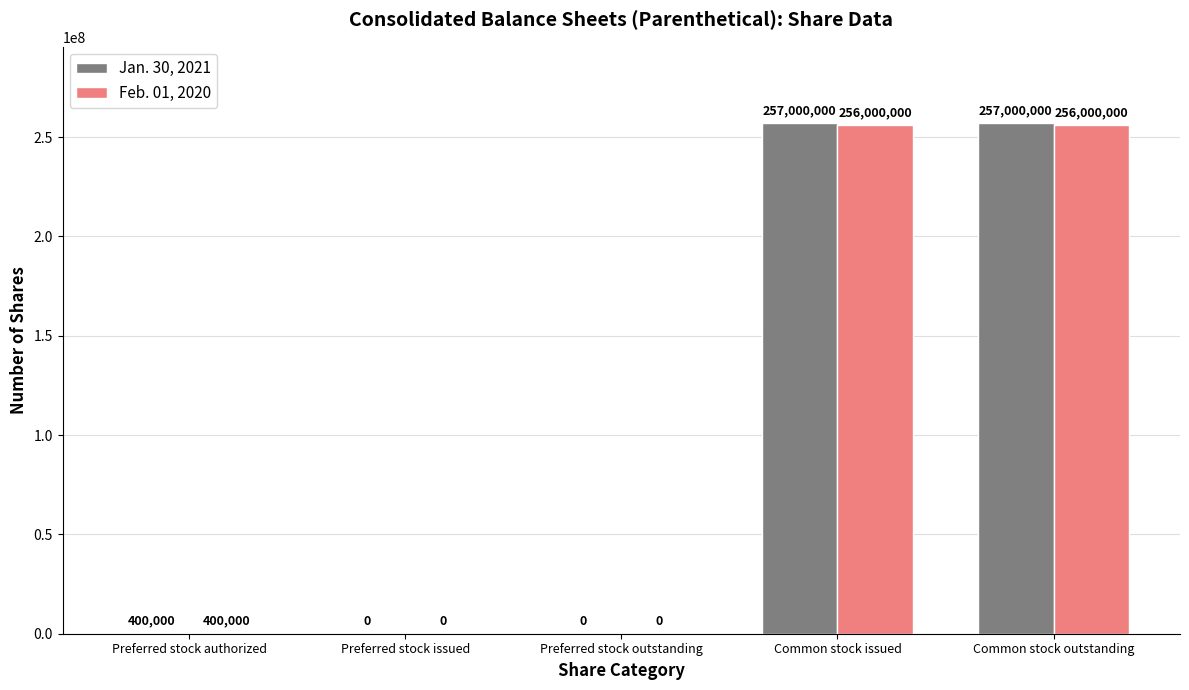

What is the sum of the Jan. 30, 2021 values at Preferred stock issued and Preferred stock authorized?

400000